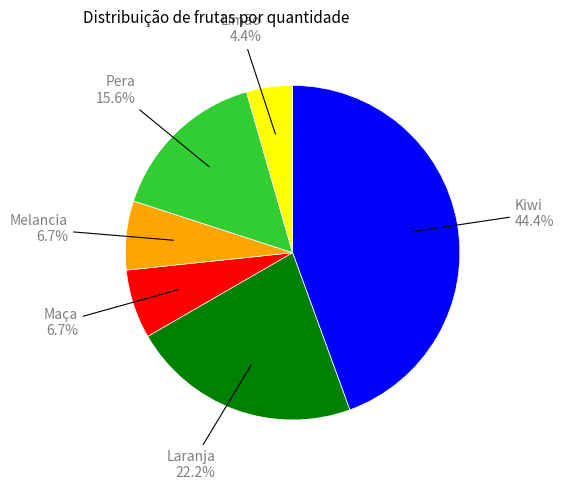

Is there a majority slice in this chart?

No